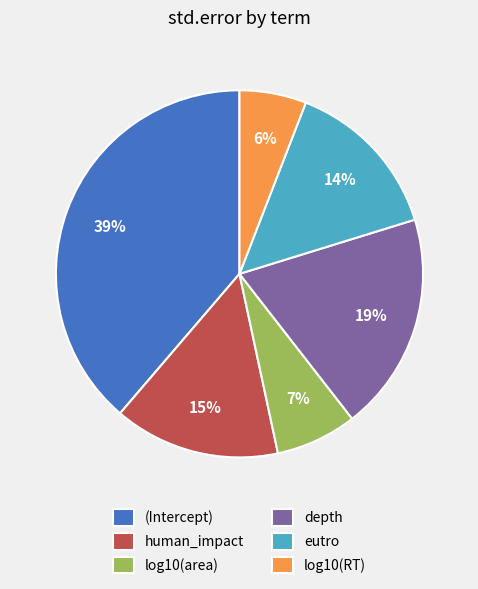

To the nearest percent, what percentage of the pie is human_impact?

15%